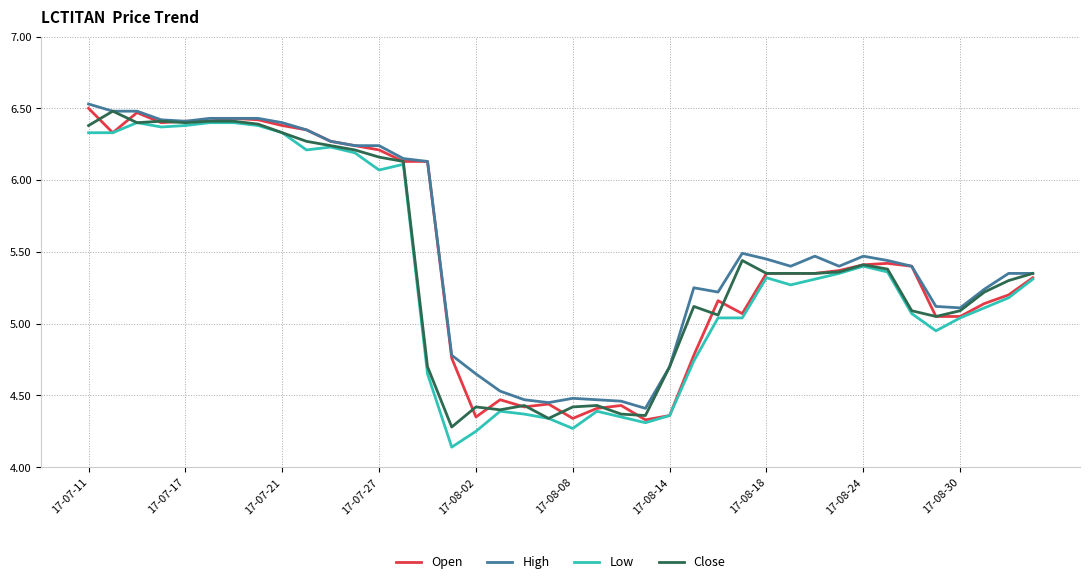

What is the sum of all Low values?

213.4